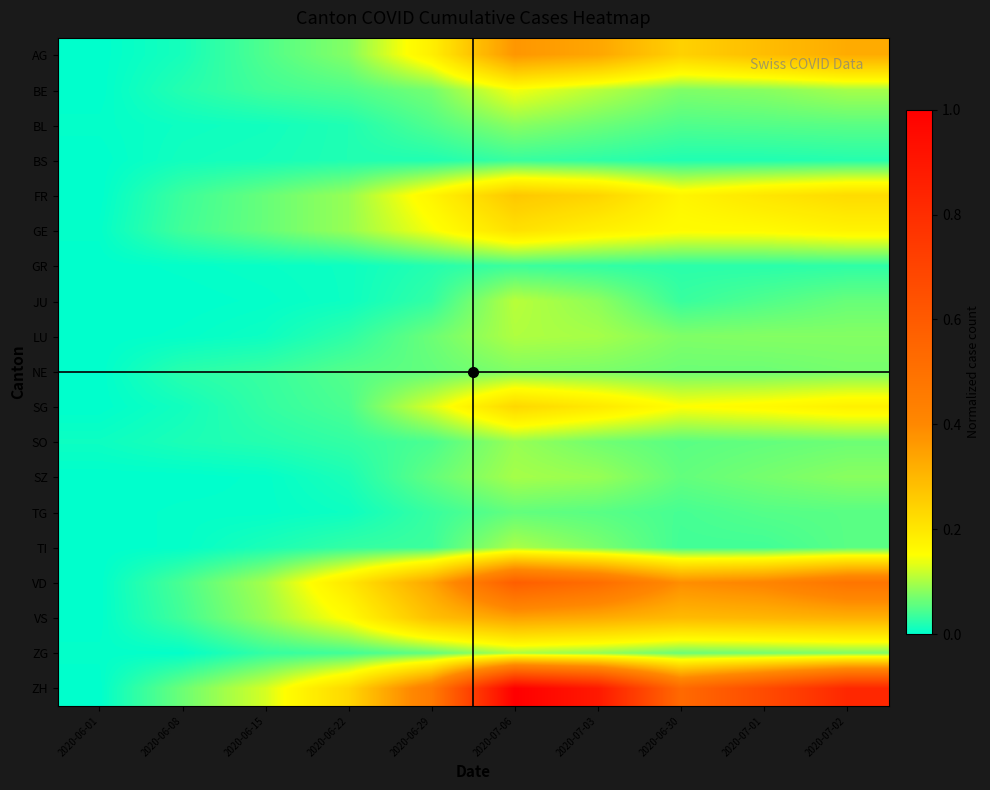

What is the spread (max minus min) of values at 2020-07-03?

0.9